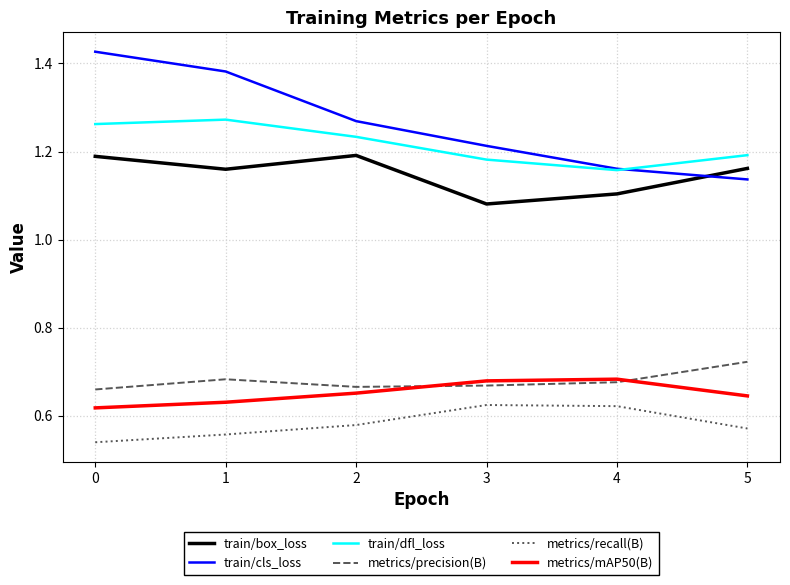

List the series in order of their peak value, lowest first.

metrics/recall(B), metrics/mAP50(B), metrics/precision(B), train/box_loss, train/dfl_loss, train/cls_loss